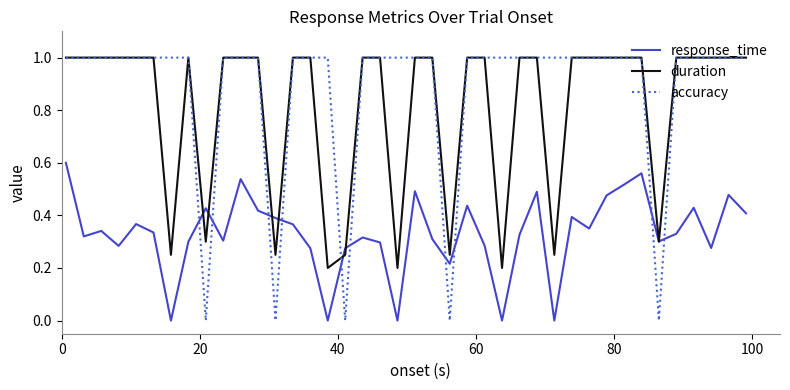

How many times do accuracy and response_time cross each other?

10